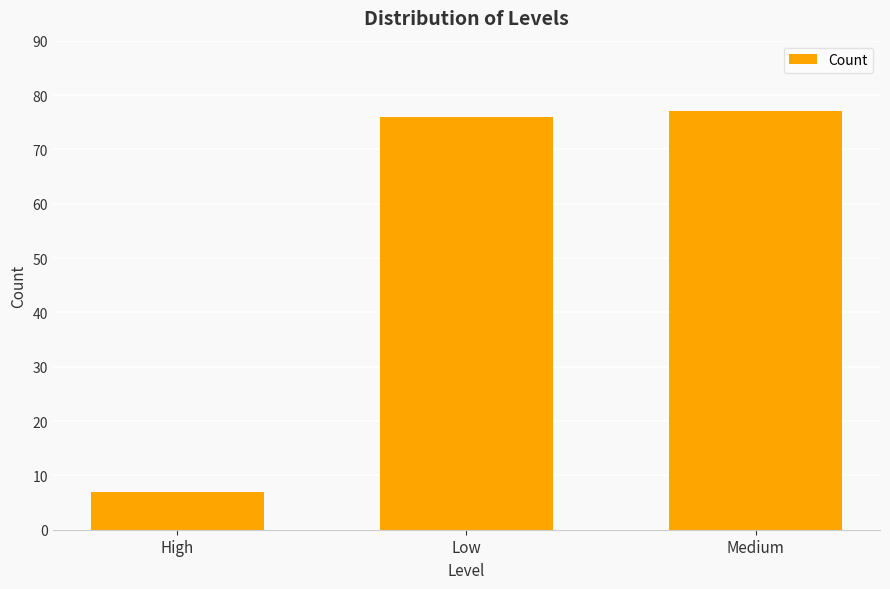

What is the difference between the values at Medium and High?

70